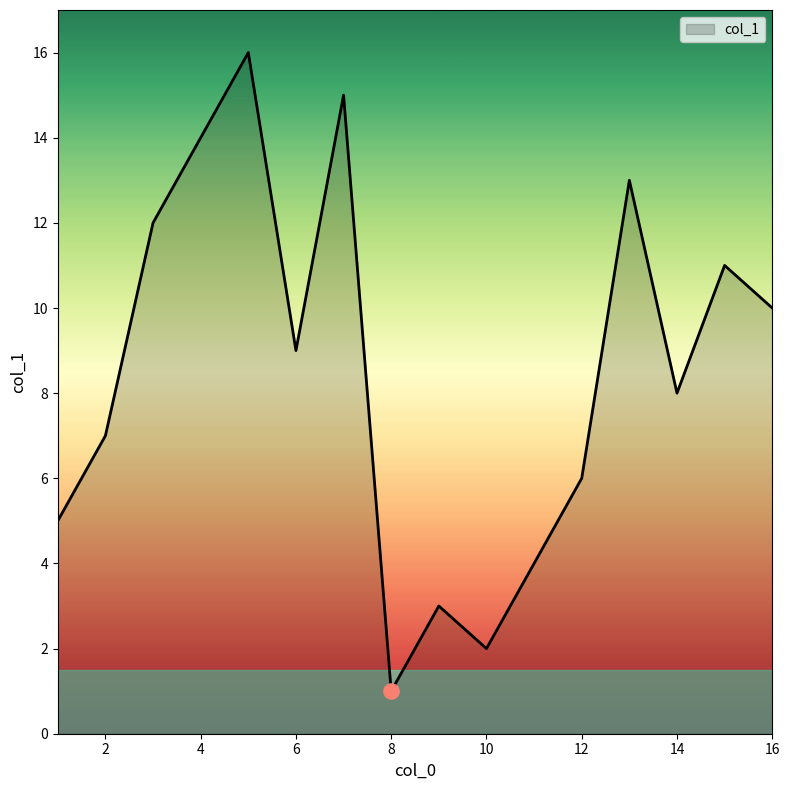

What is the maximum value shown in the chart?

16